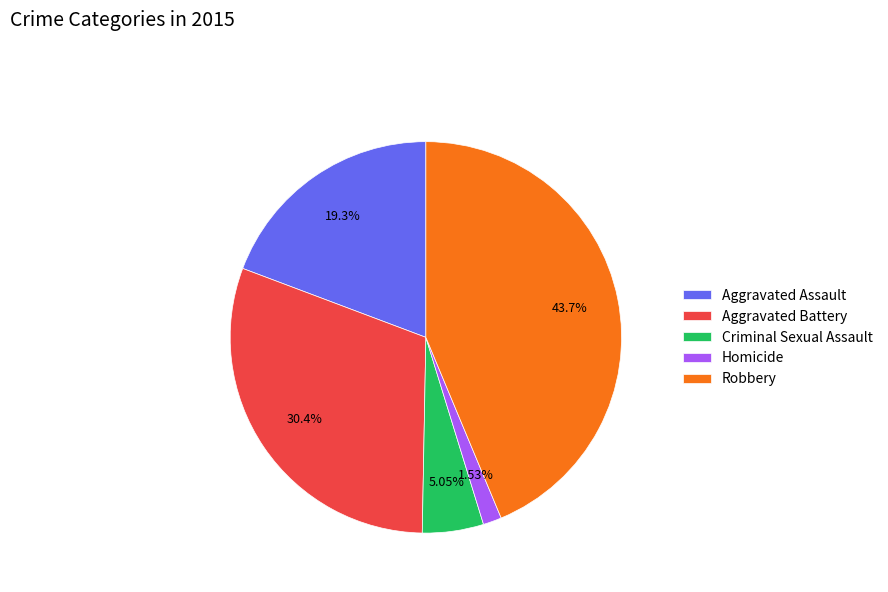

Count the number of slices in the pie.

5